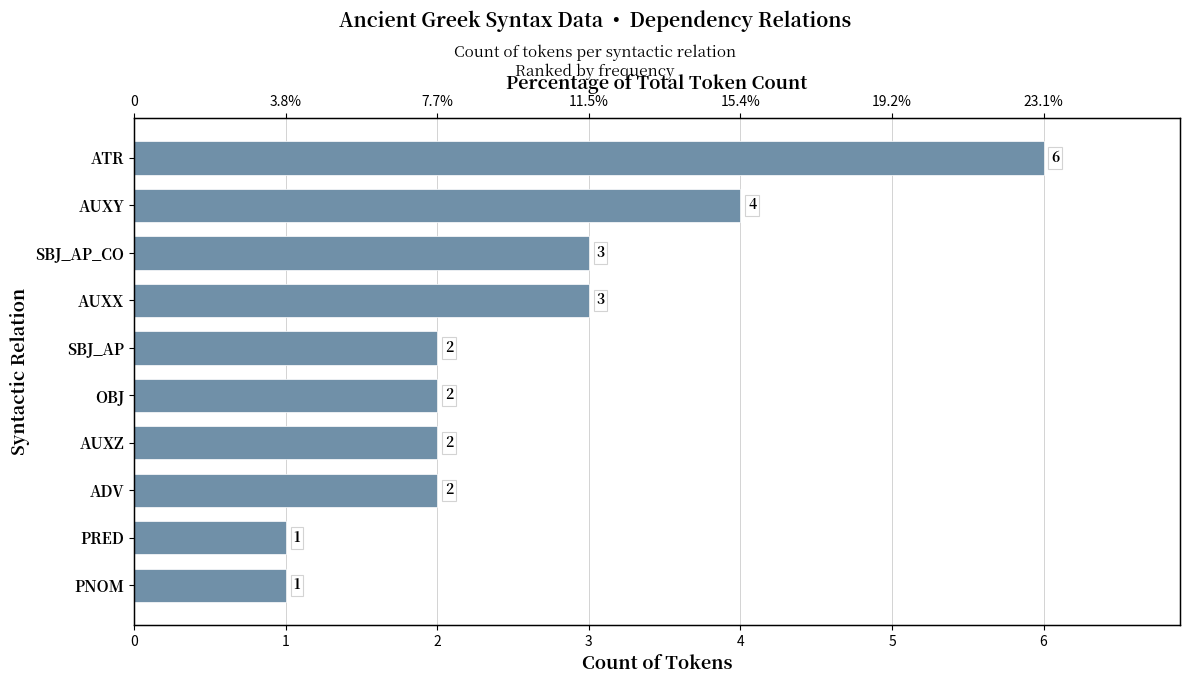

What is the difference between the maximum and minimum values?

5